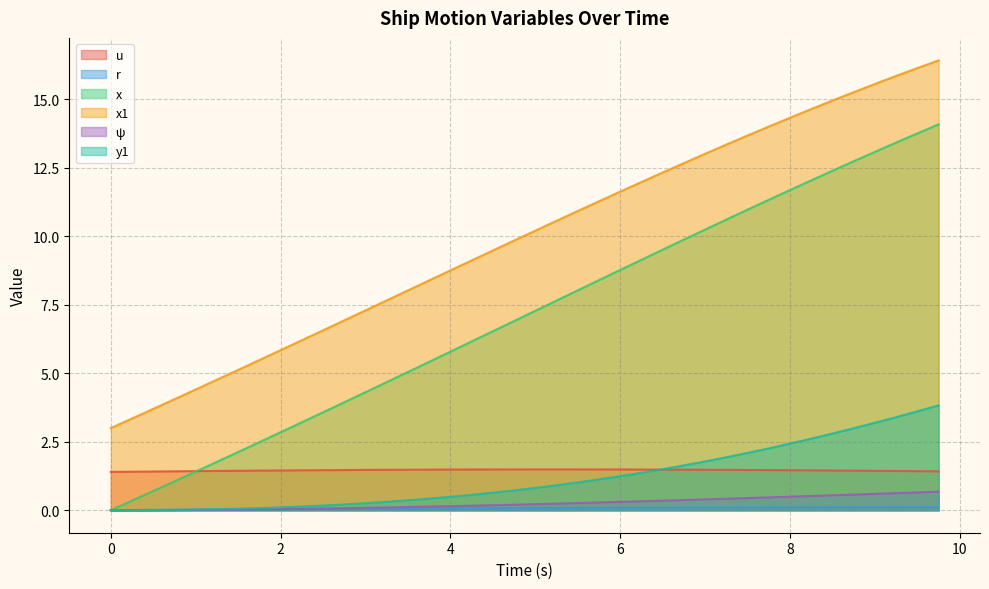

True or false: u and y1 intersect in this chart.

True